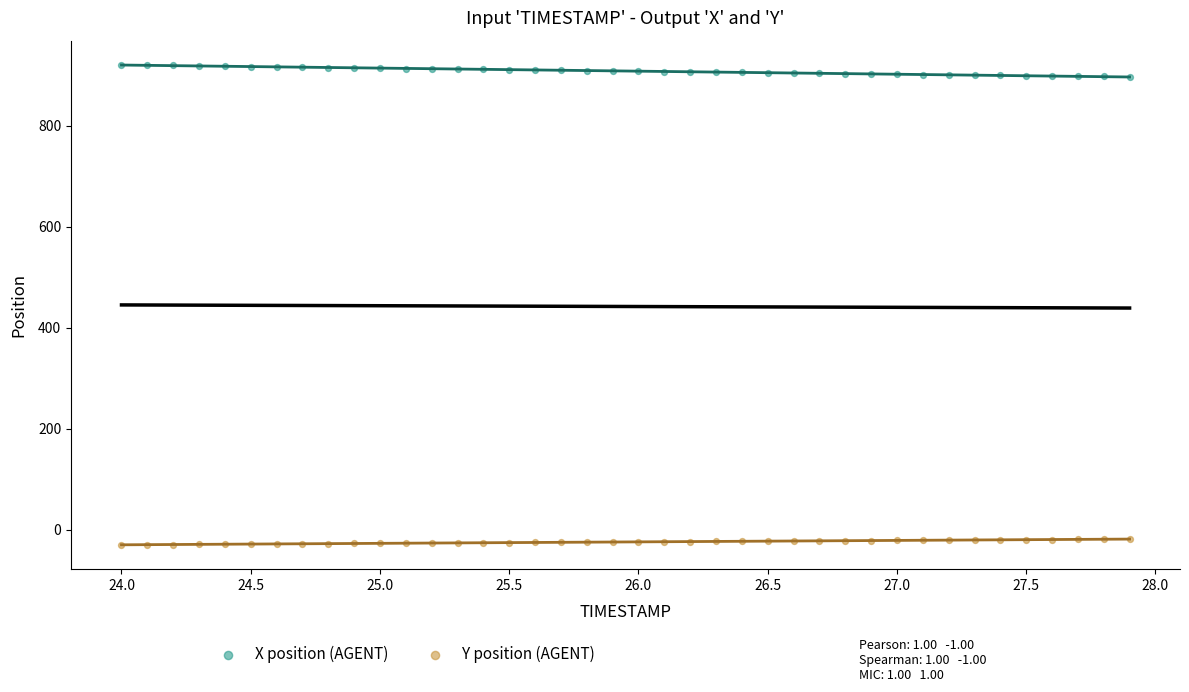

What are all the series names shown in the legend?

X position (AGENT), Y position (AGENT)